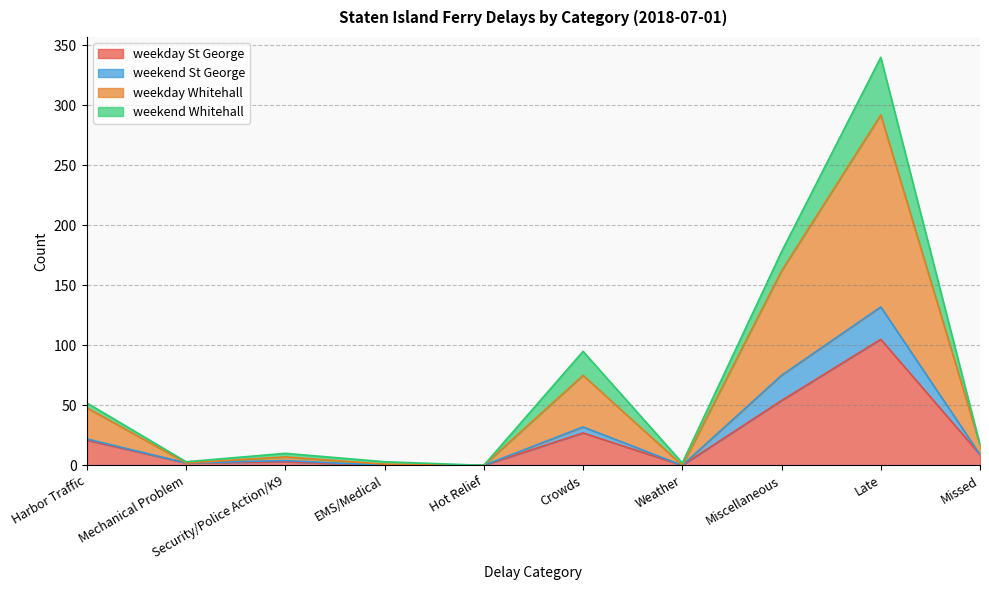

At which label does weekday St George reach its minimum?

EMS/Medical